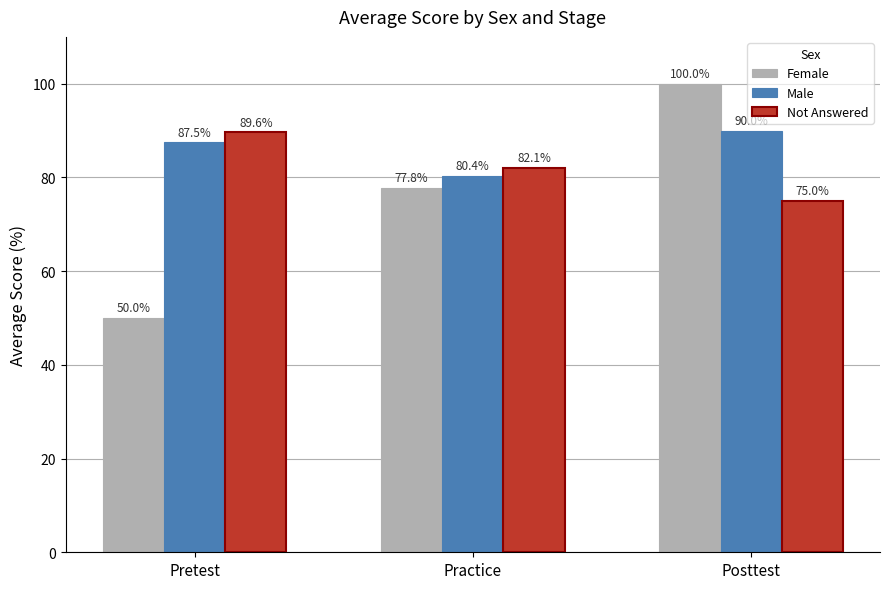

Is the value of Not Answered at Practice greater than the value of Female at Posttest?

No